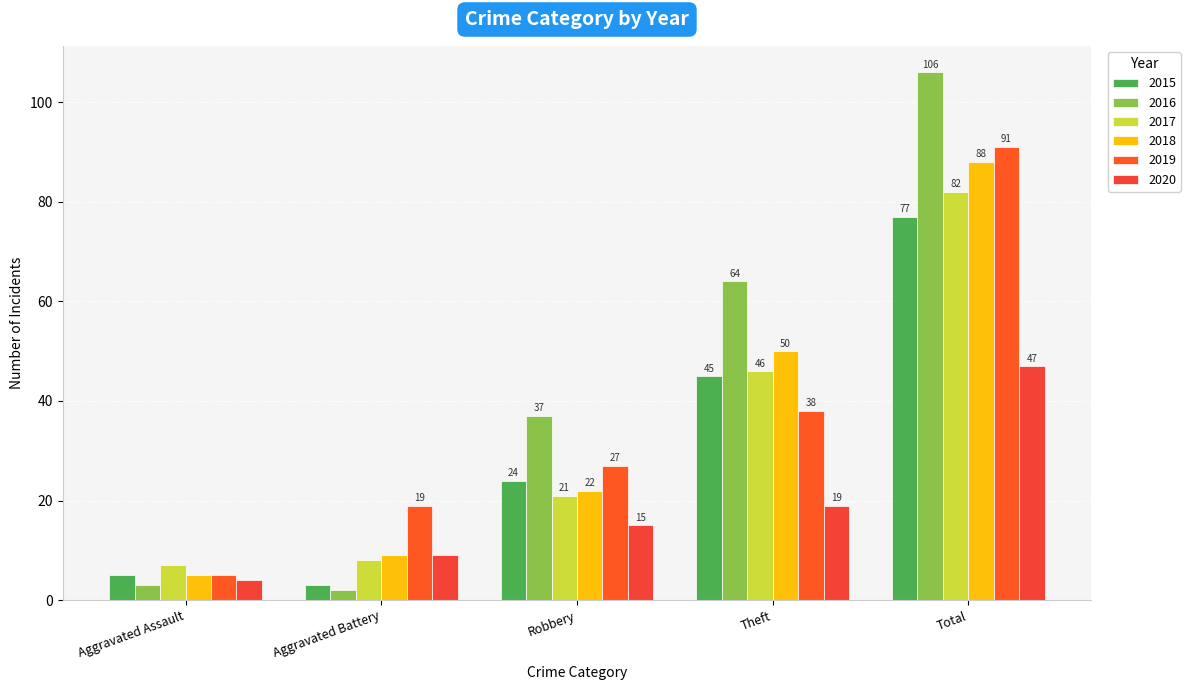

What is the total value across all series at Total?

491